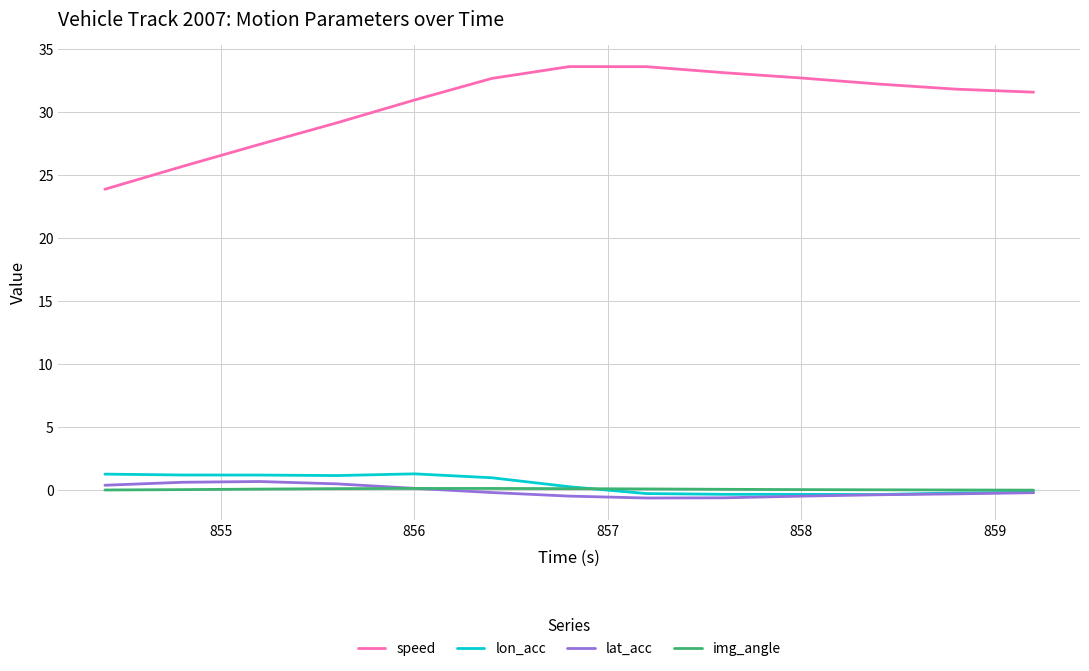

Which series has the widest spread of values?

speed